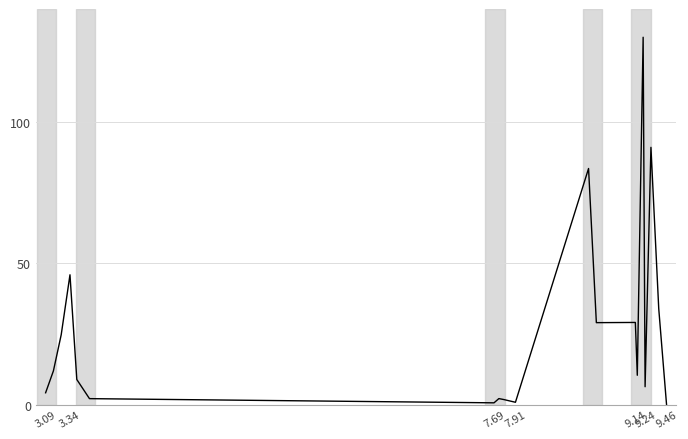

What is the difference between the maximum and minimum values?

130.0